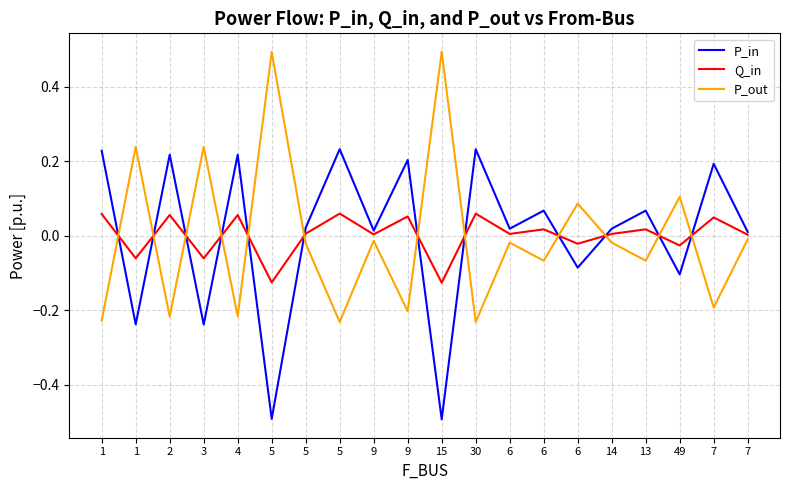

How many lines are shown in the chart?

3